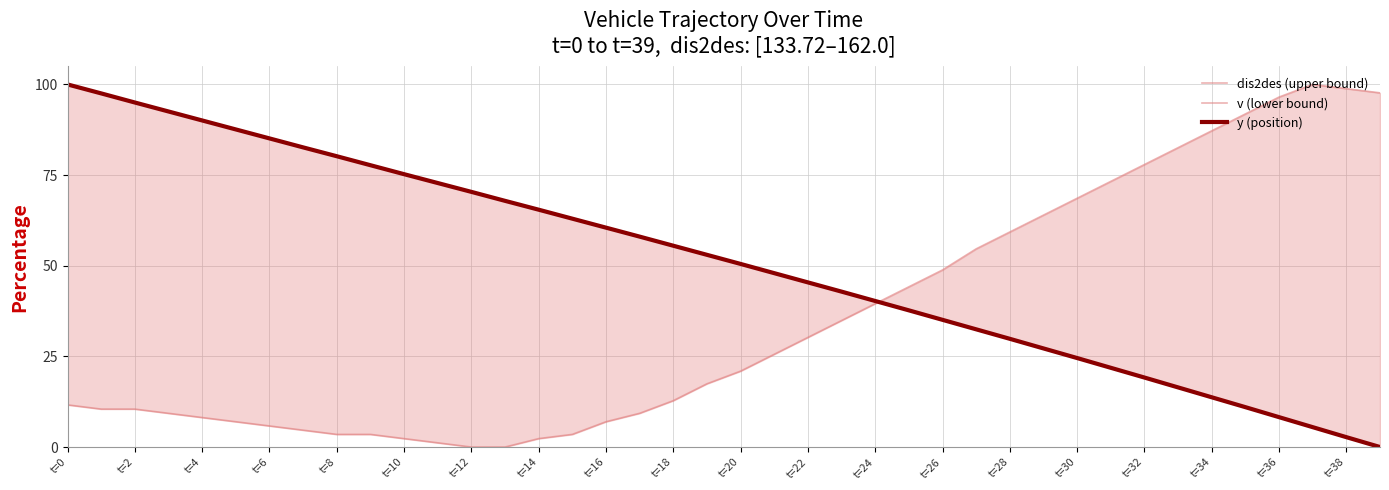

Which category has the highest value in the dis2des (upper bound) series?

t=0